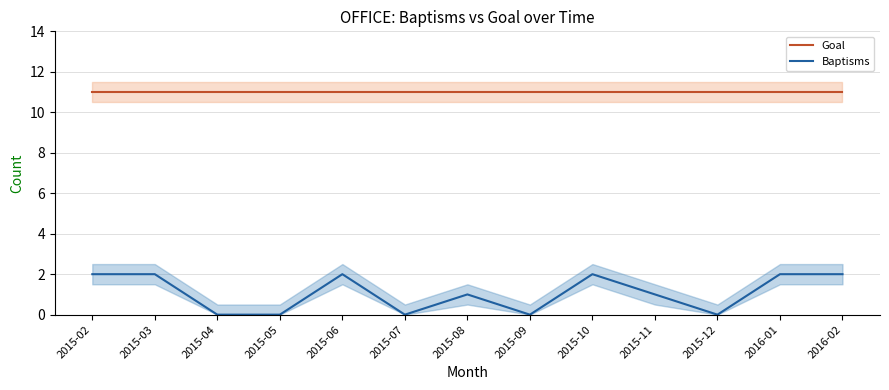

Is this an area chart (filled region under the line)?

No